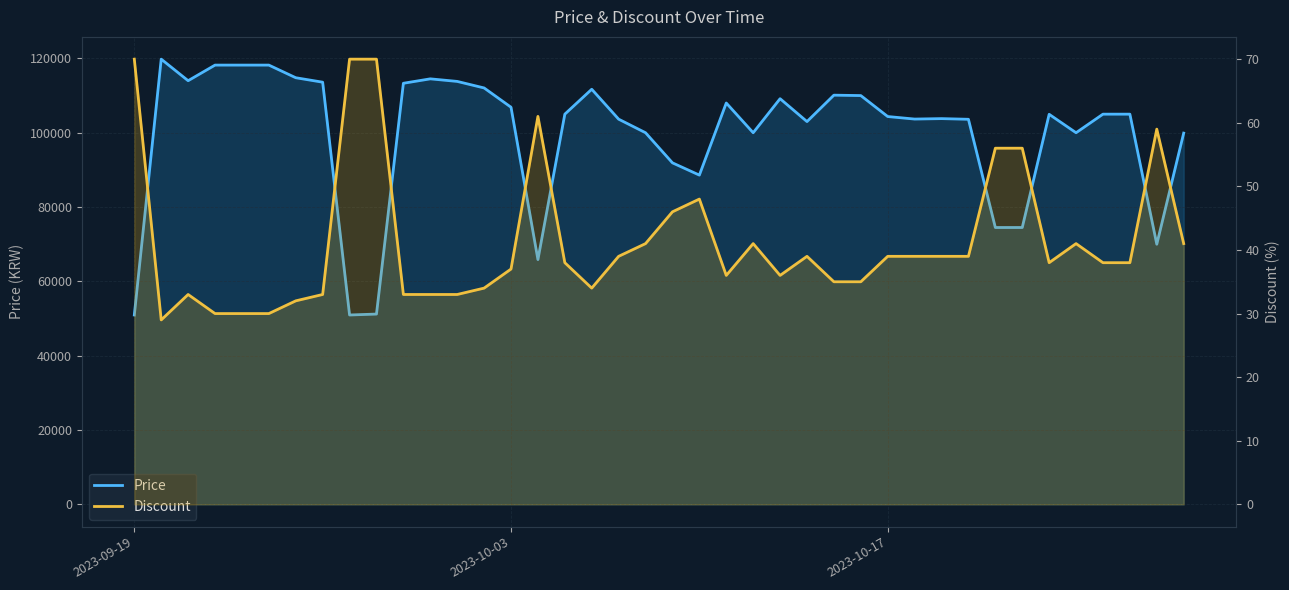

List the series in order of their overall mean, highest first.

Price, Discount